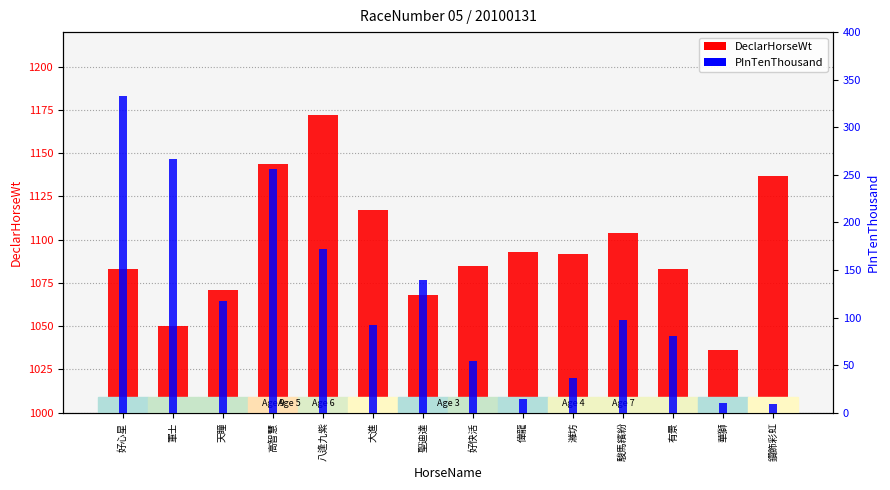

Does the chart contain any negative values?

No